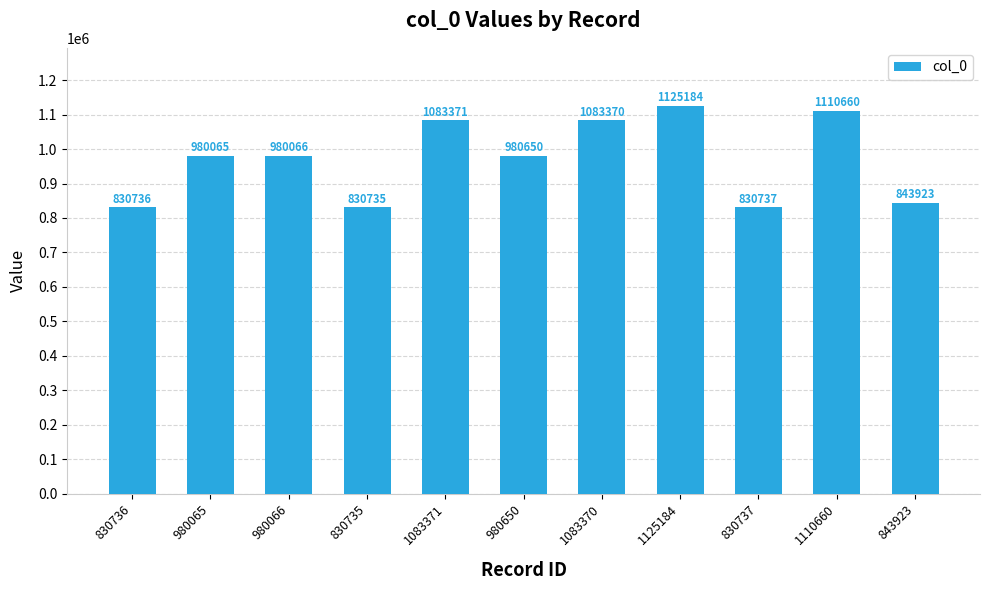

Reading left to right, list all the values displayed in this chart.

830736	980065	980066	830735	1083371	980650	1083370	1125184	830737	1110660	843923